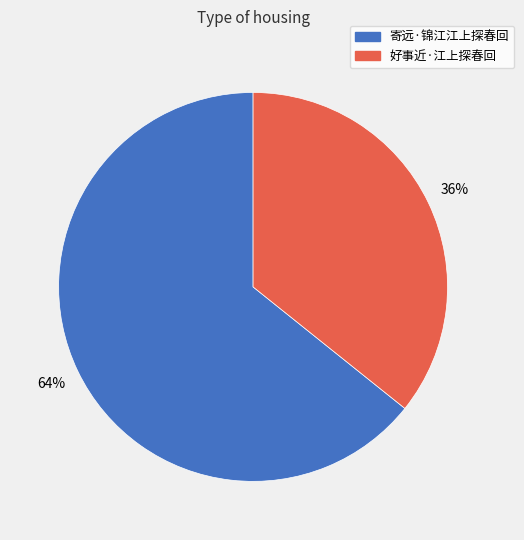

Does 好事近·江上探春回 account for over 50% of the chart?

No